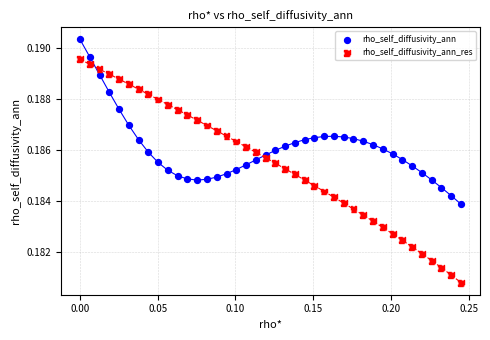

Which series contains the lowest Y value?

rho_self_diffusivity_ann_res